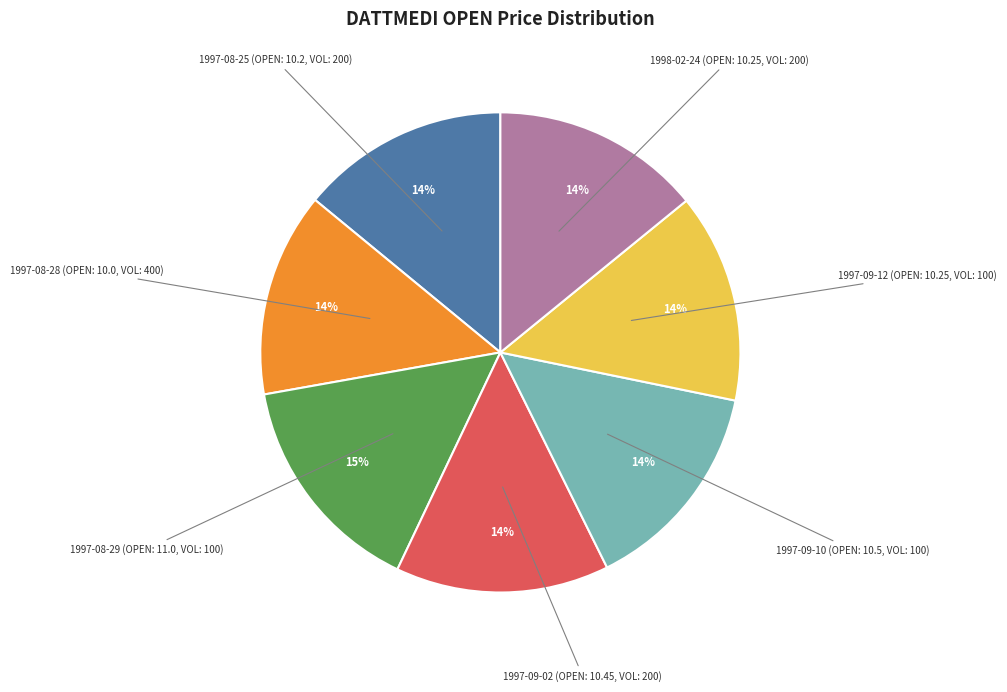

To the nearest percent, what is the difference between the largest and smallest slice percentages?

1%